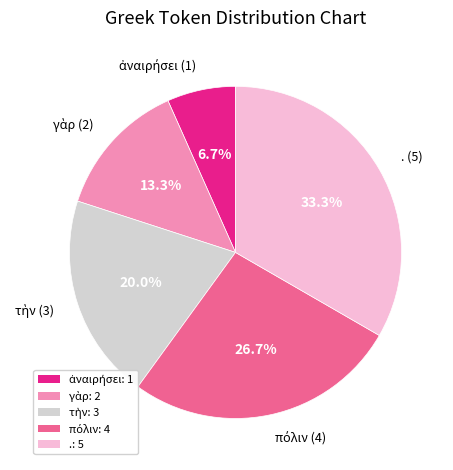

What is the largest slice in the pie chart?

.